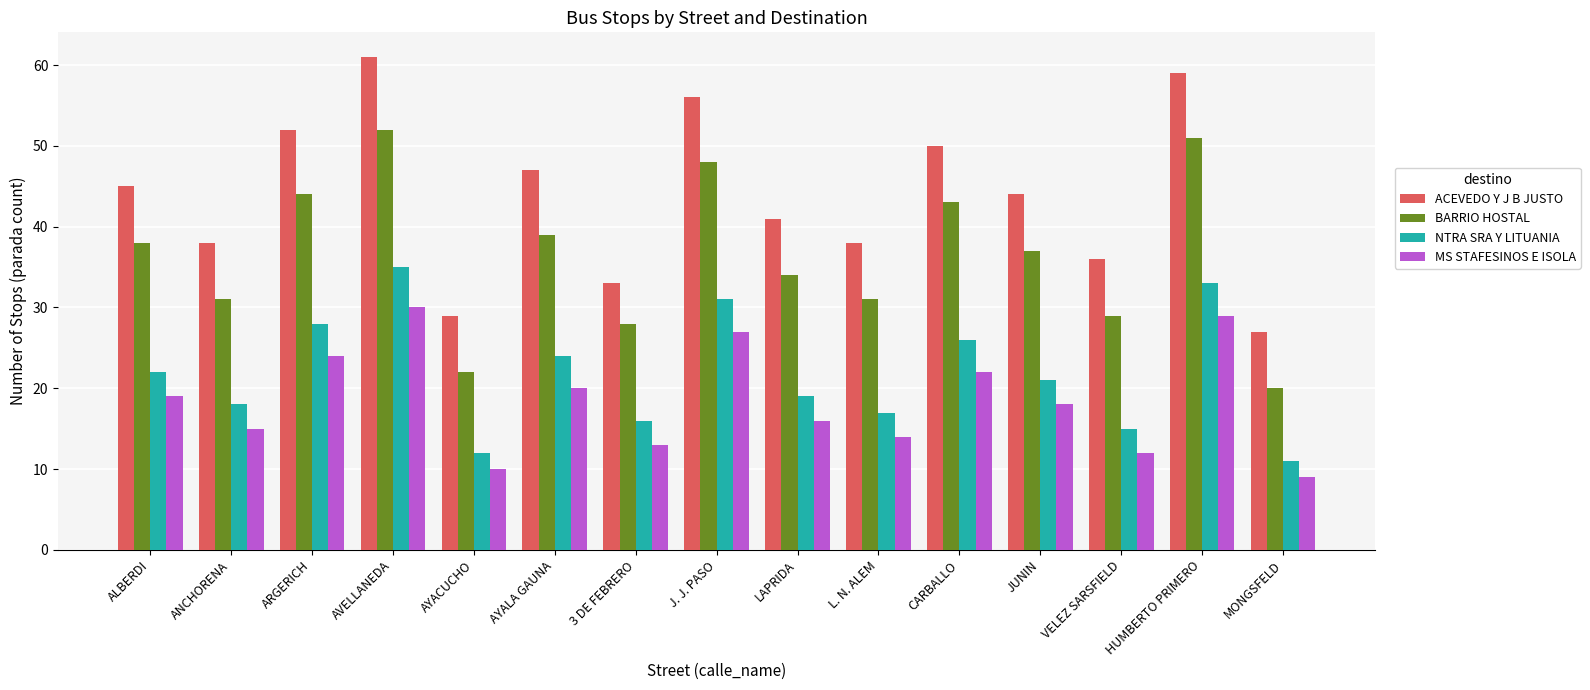

At how many categories does at least one series exceed 22?

15